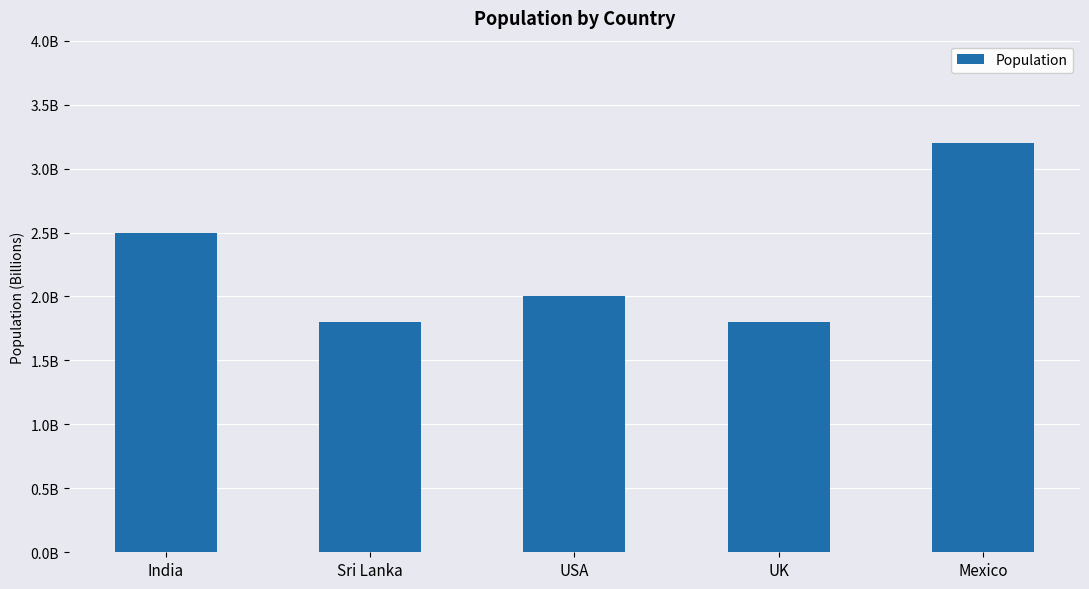

Reading left to right, transcribe all the data shown in this chart.

2.5	1.8	2.0	1.8	3.2